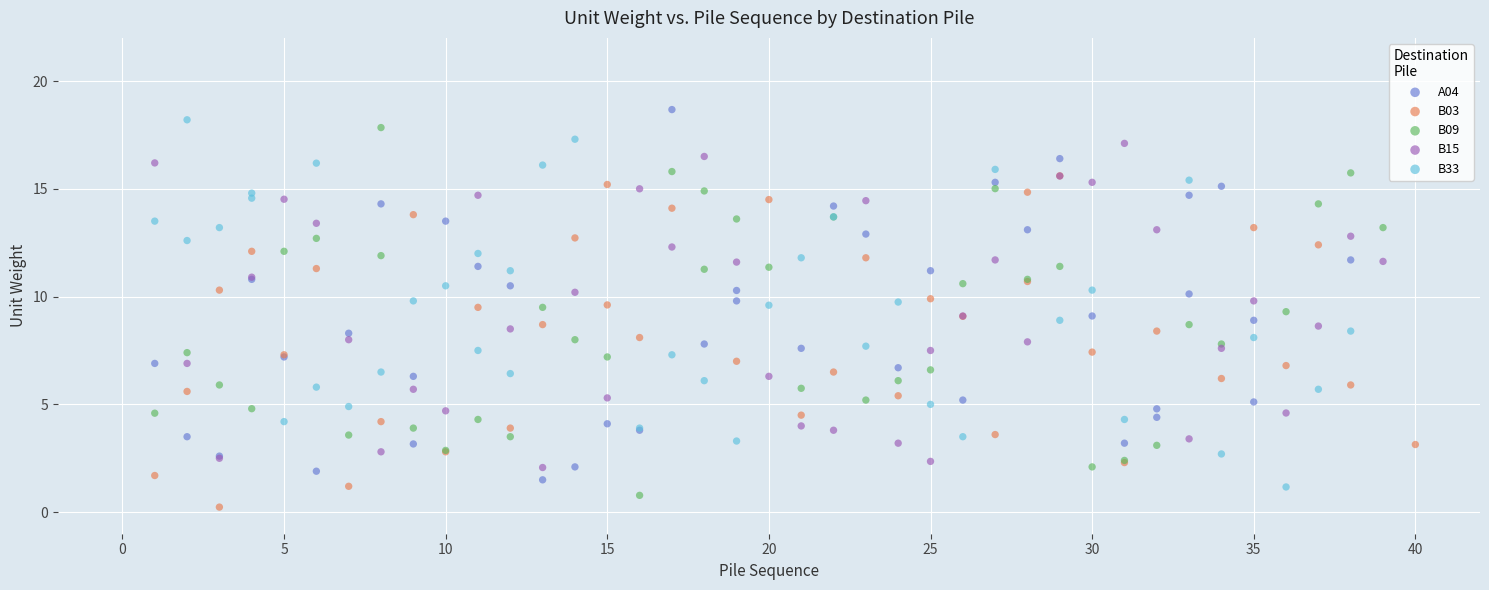

What are all the series names shown in the legend?

A04, B03, B09, B15, B33